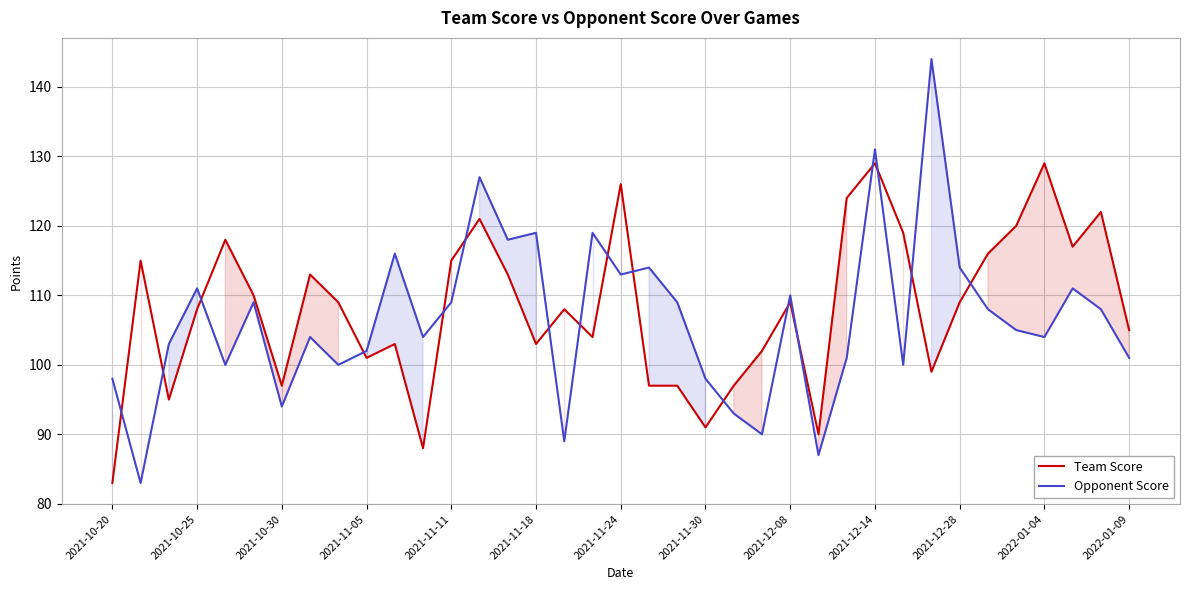

What is the spread (max minus min) of values at 35?

14